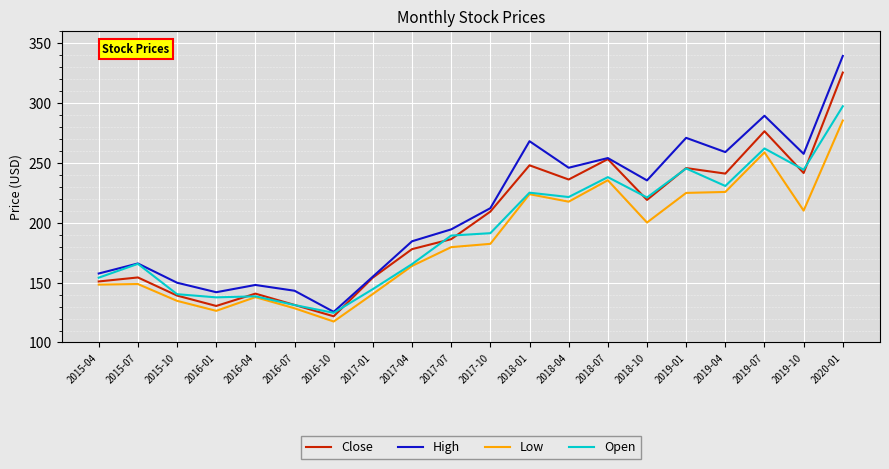

Read the High value at 2016-04.

148.0